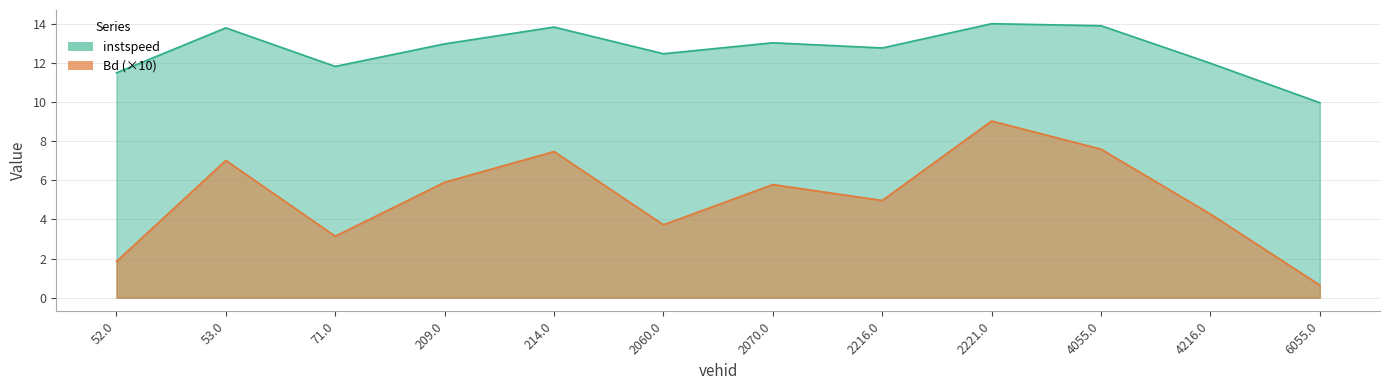

Where is instspeed nearest to the value 11?

52.0